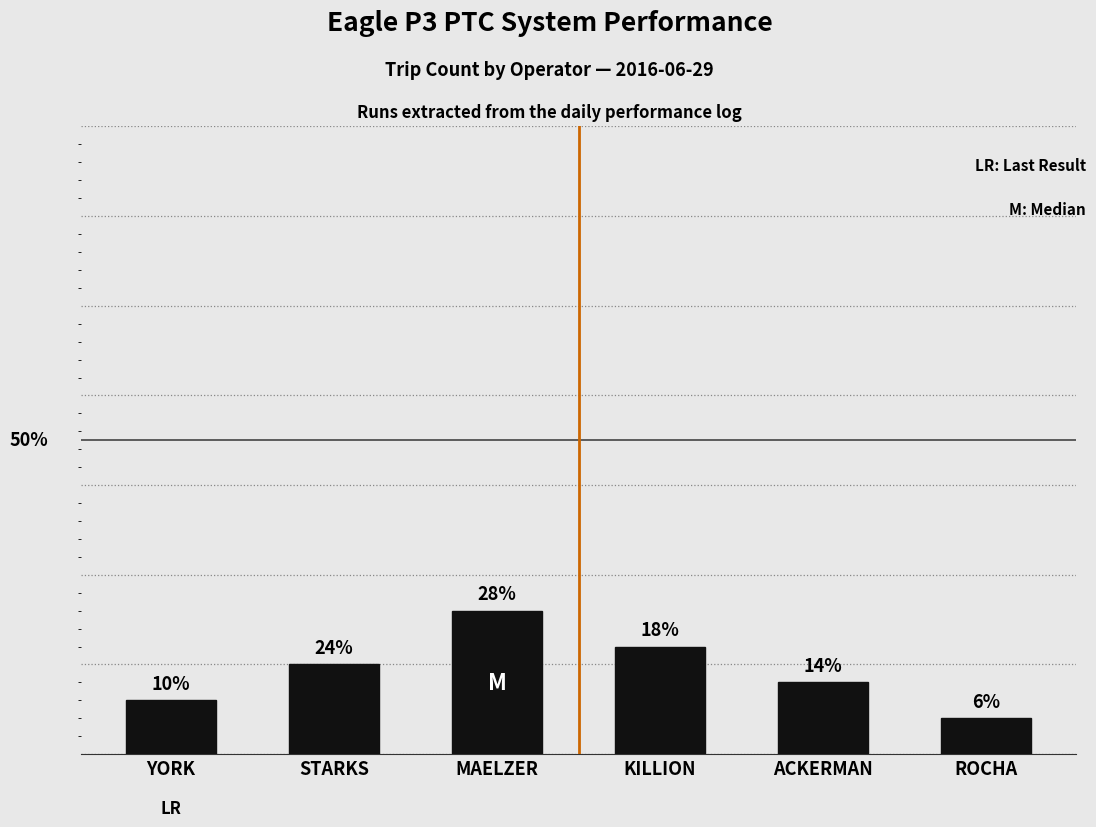

Is it true that the value at STARKS is 5?

True